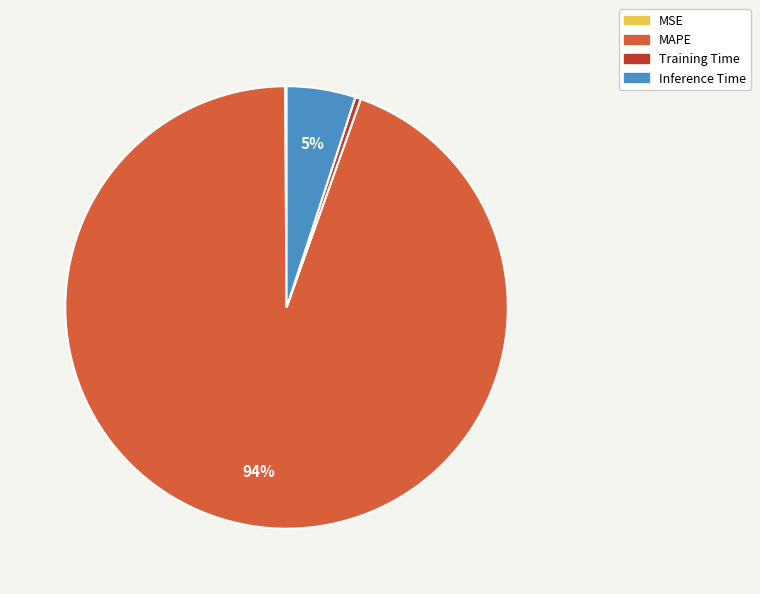

Do MAPE and Inference Time together represent more than half of the pie?

Yes